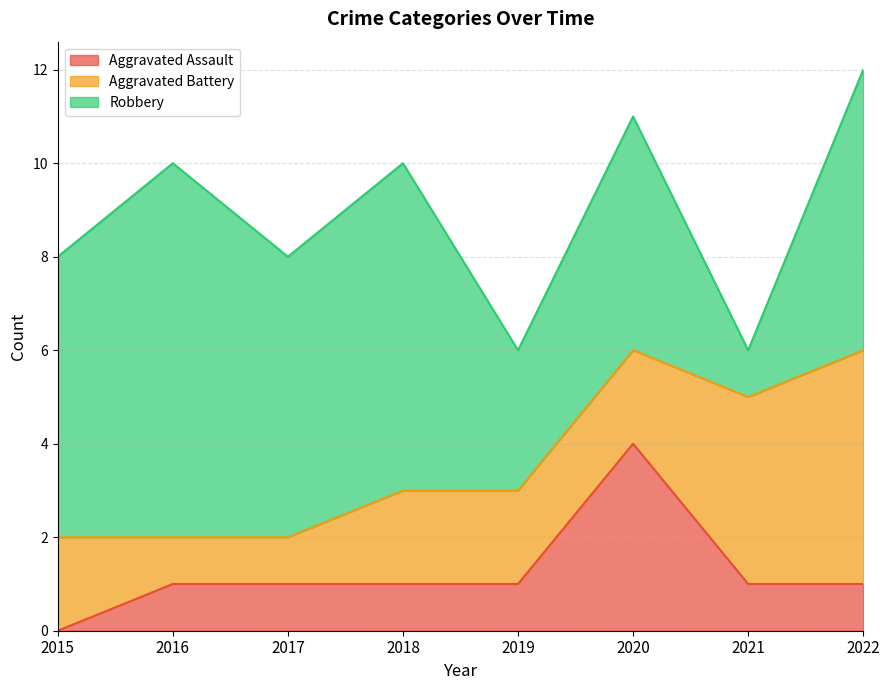

The value of Aggravated Assault at 2016 is 2. True or false?

False